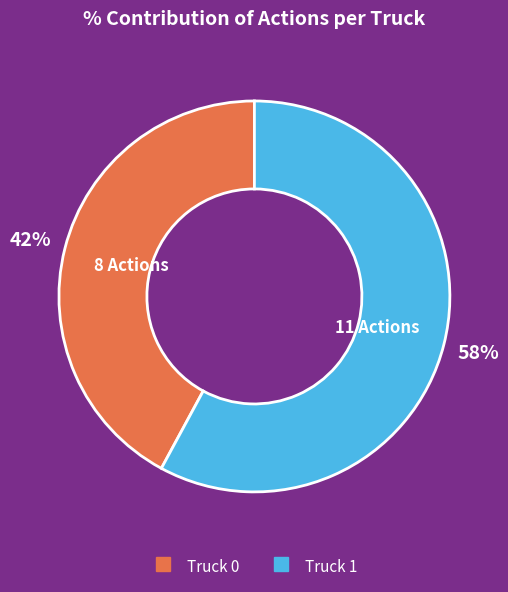

Which slice is the largest?

Truck 1